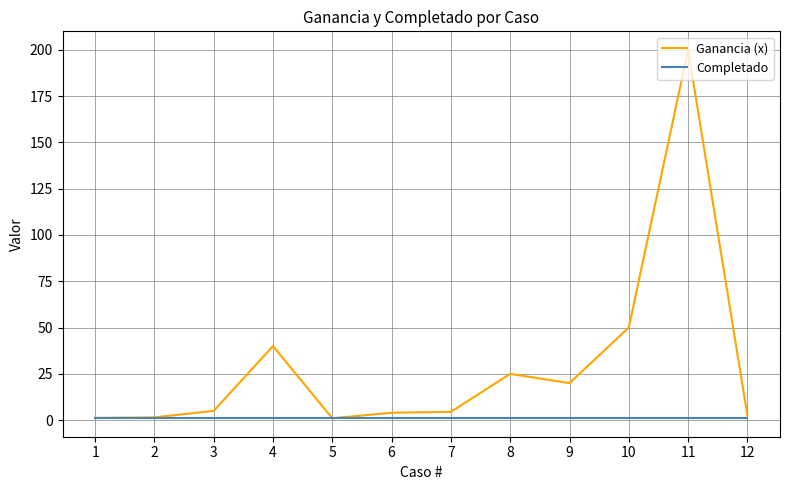

The value of Ganancia (x) at 8 is 38.6. True or false?

False